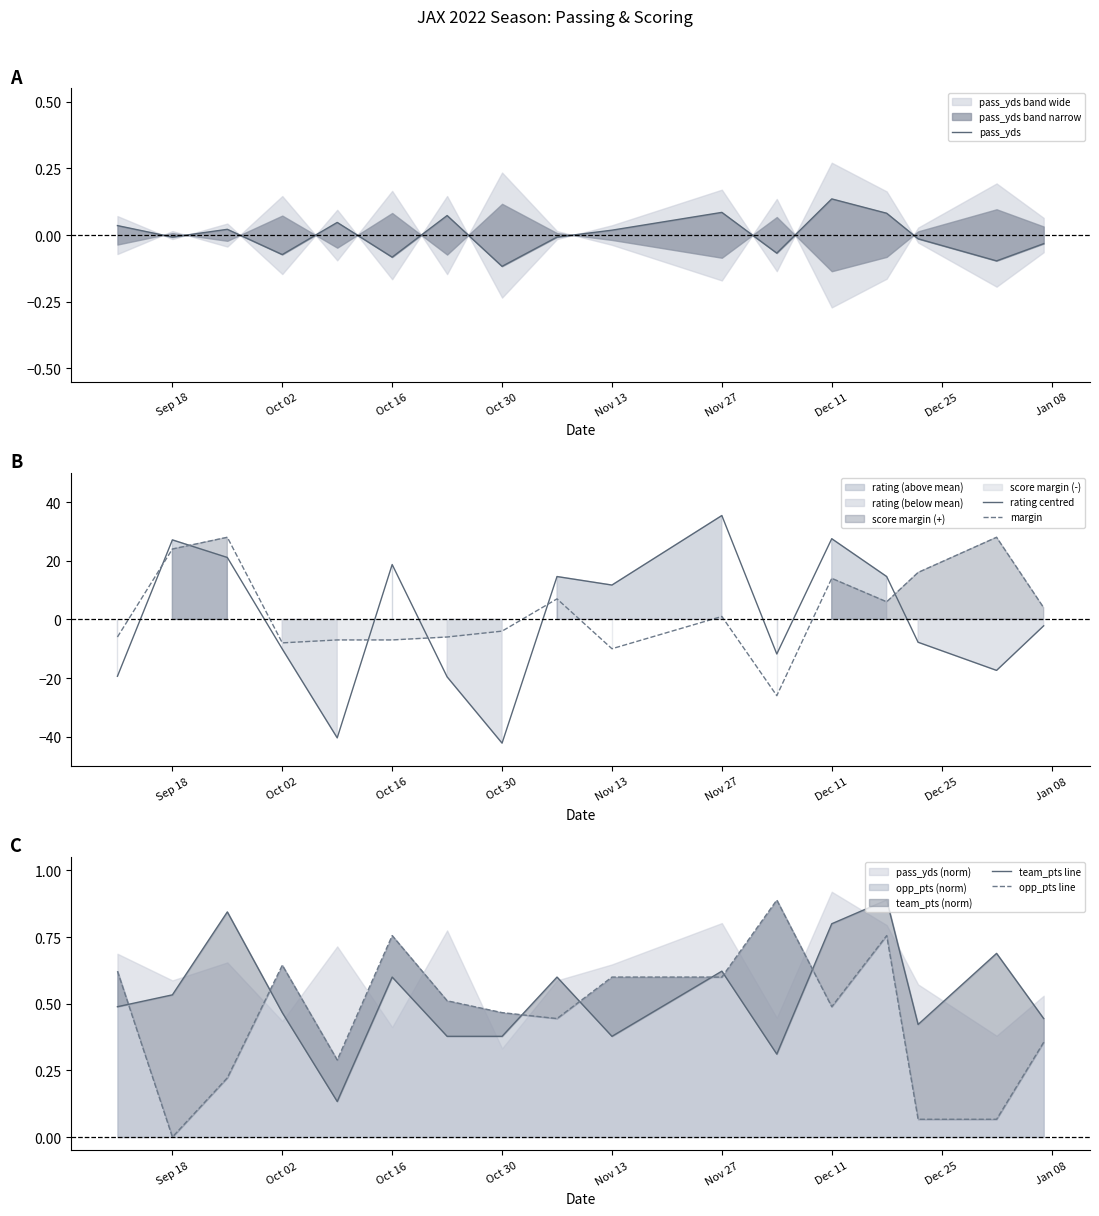

How many interior local peaks does the team_pts line series have?

6